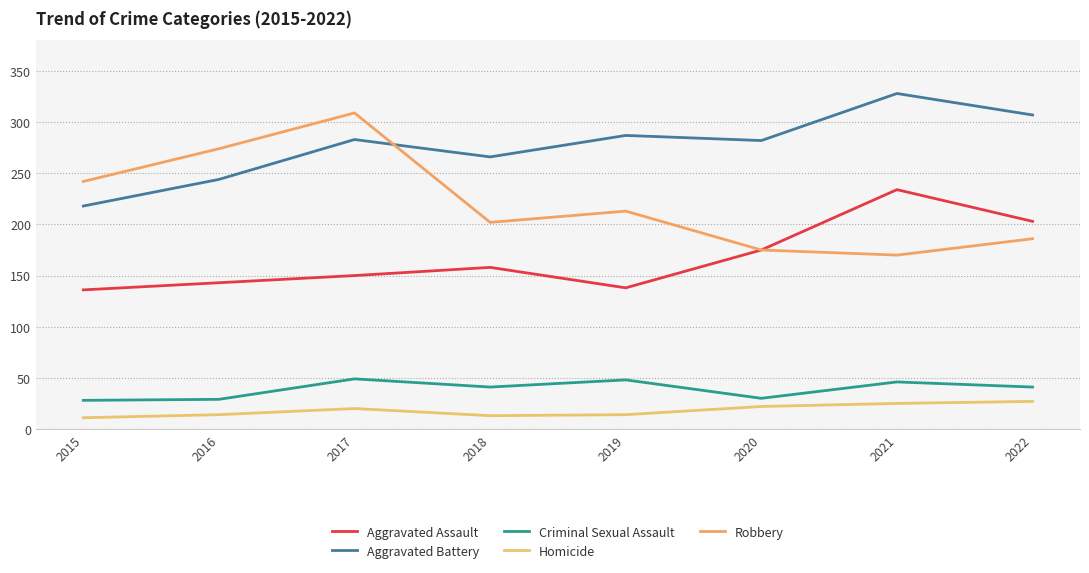

True or false: Robbery has a value of 274 at 2016.

True